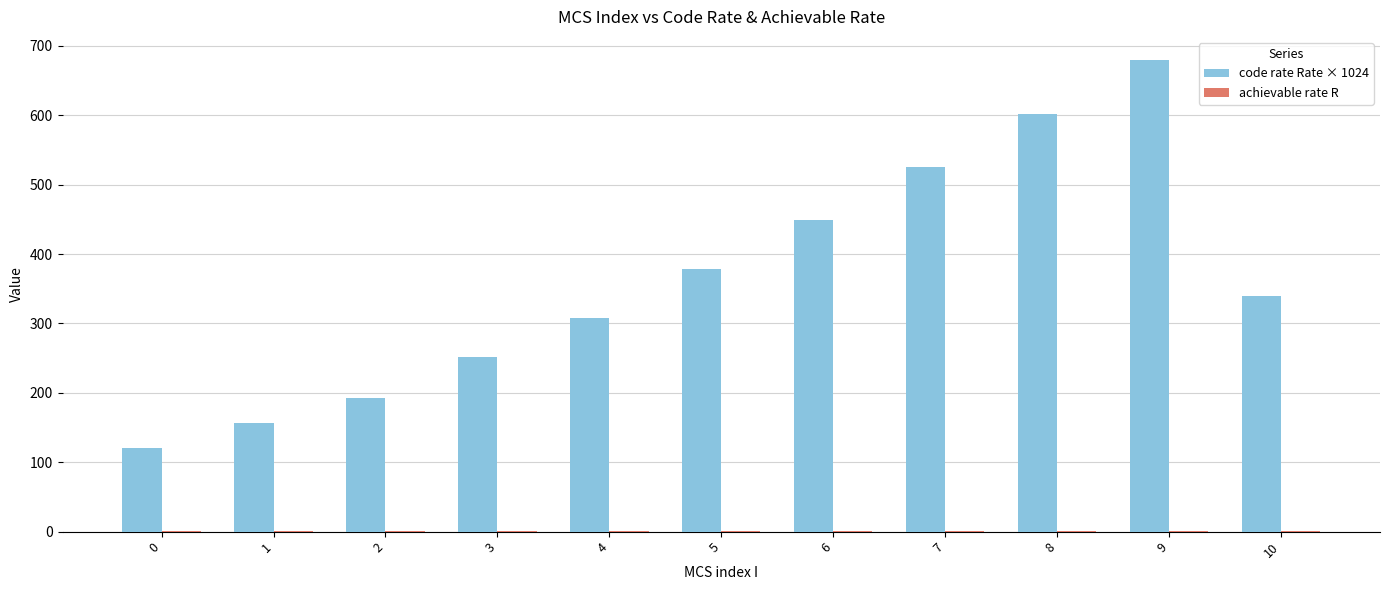

Is it true that code rate Rate × 1024 equals 157.0 at 1?

True